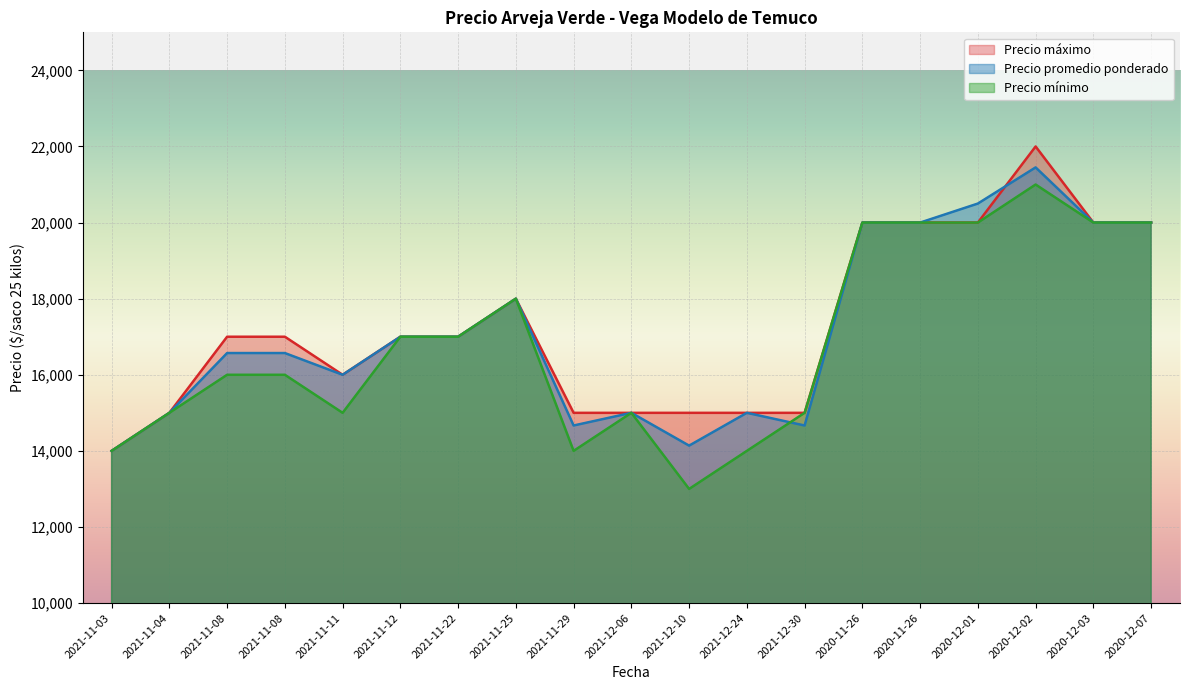

What is the average value of the Precio maximo series?

17263